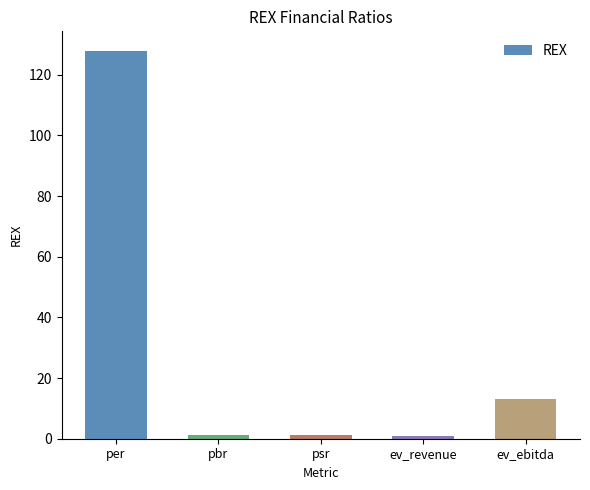

What is the difference between the maximum and minimum values?

127.2